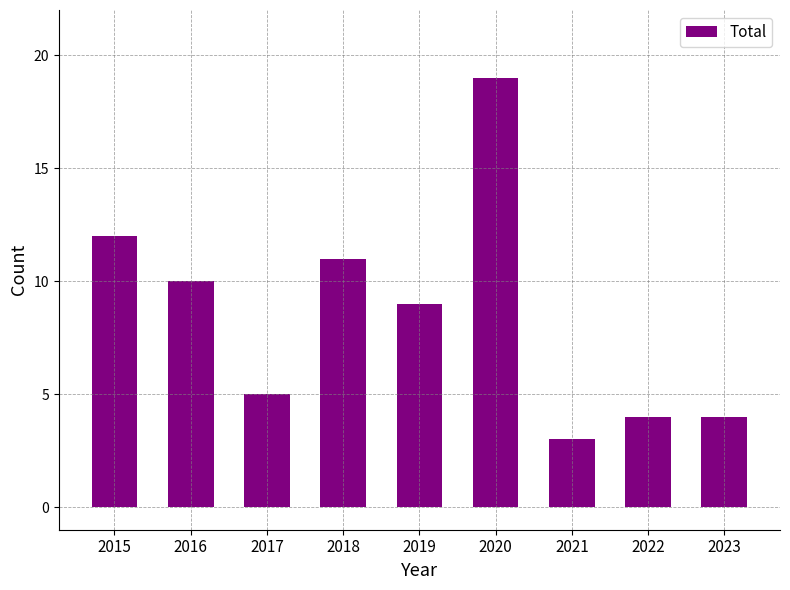

The value at 2017 is 9. True or false?

False